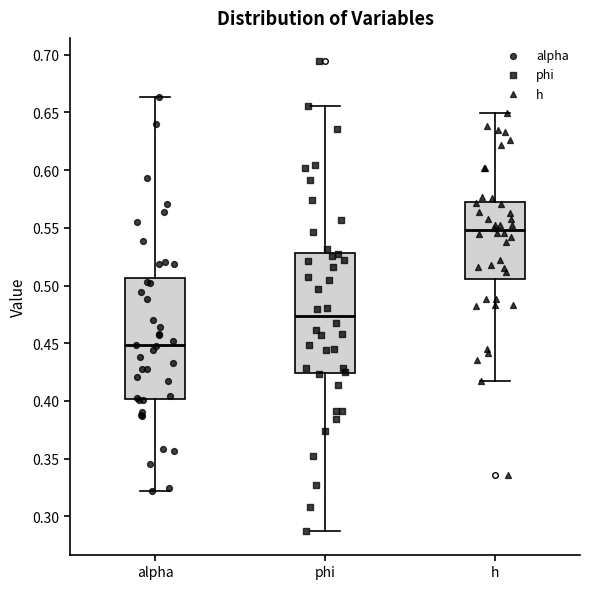

Where does the upper whisker of the box for h end on the y-axis? The values are not printed on the chart, so give them approximately, as read against the axis.

0.650